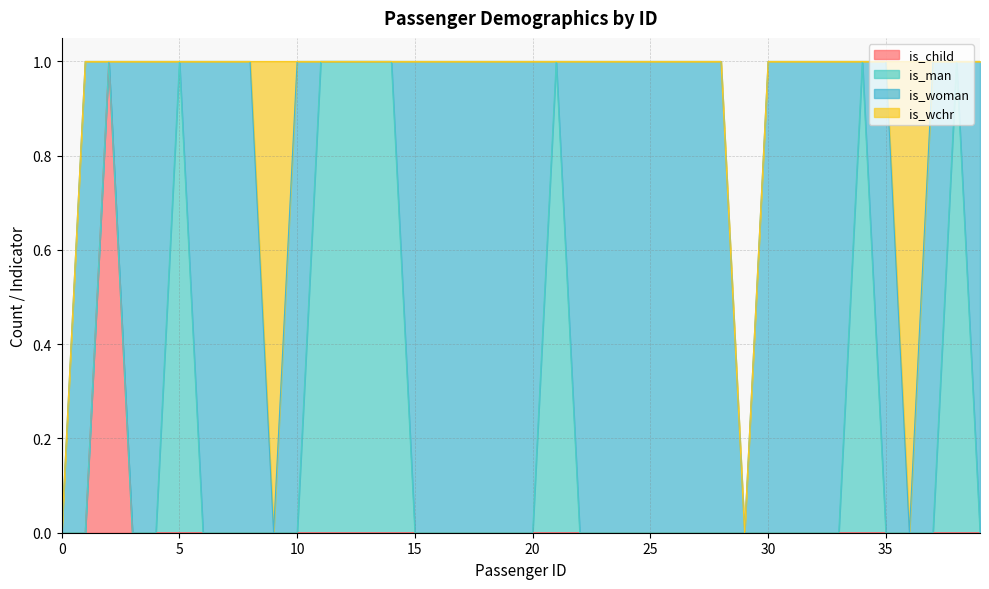

True or false: is_child and is_man cross at least once.

False